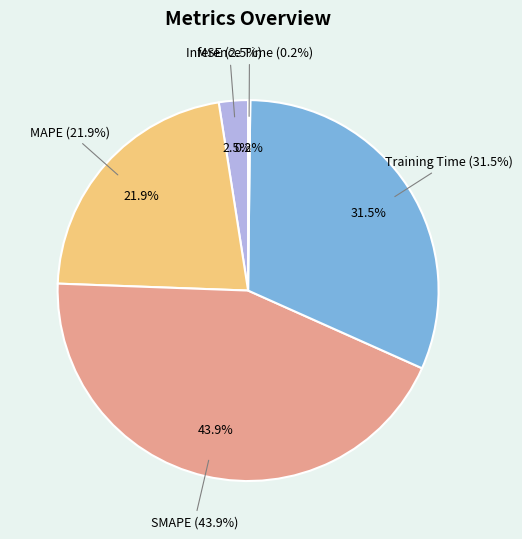

To the nearest percent, what is the difference between the largest and smallest slice percentages?

44%